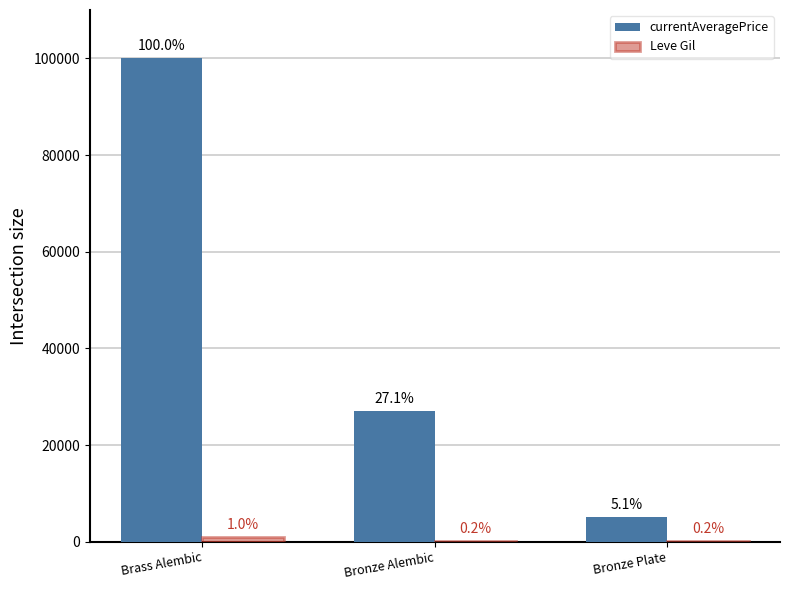

What position from the right is Brass Alembic?

3